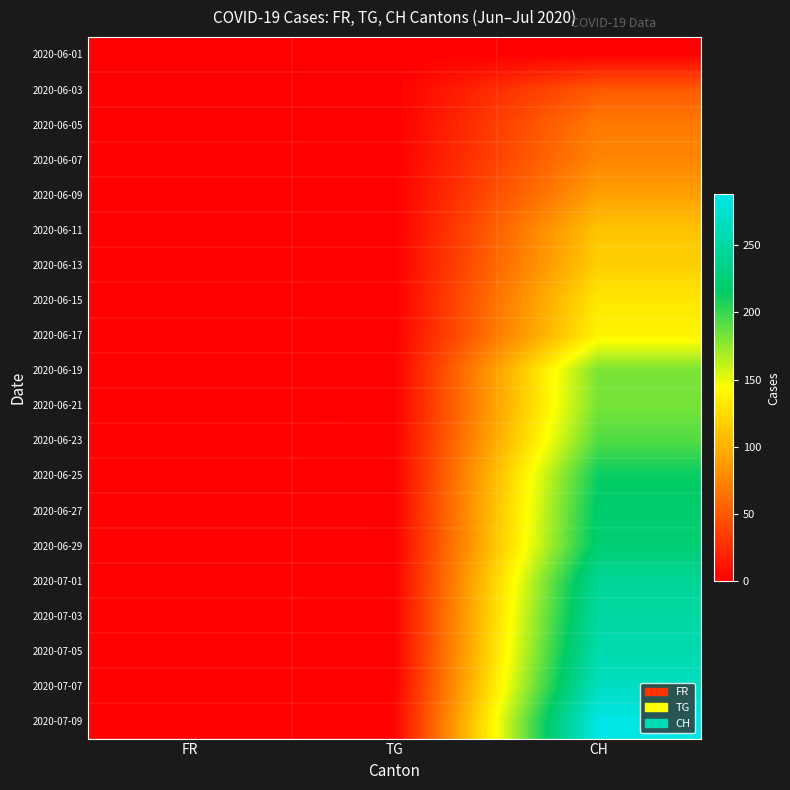

Which category has the highest value across all series?

CH